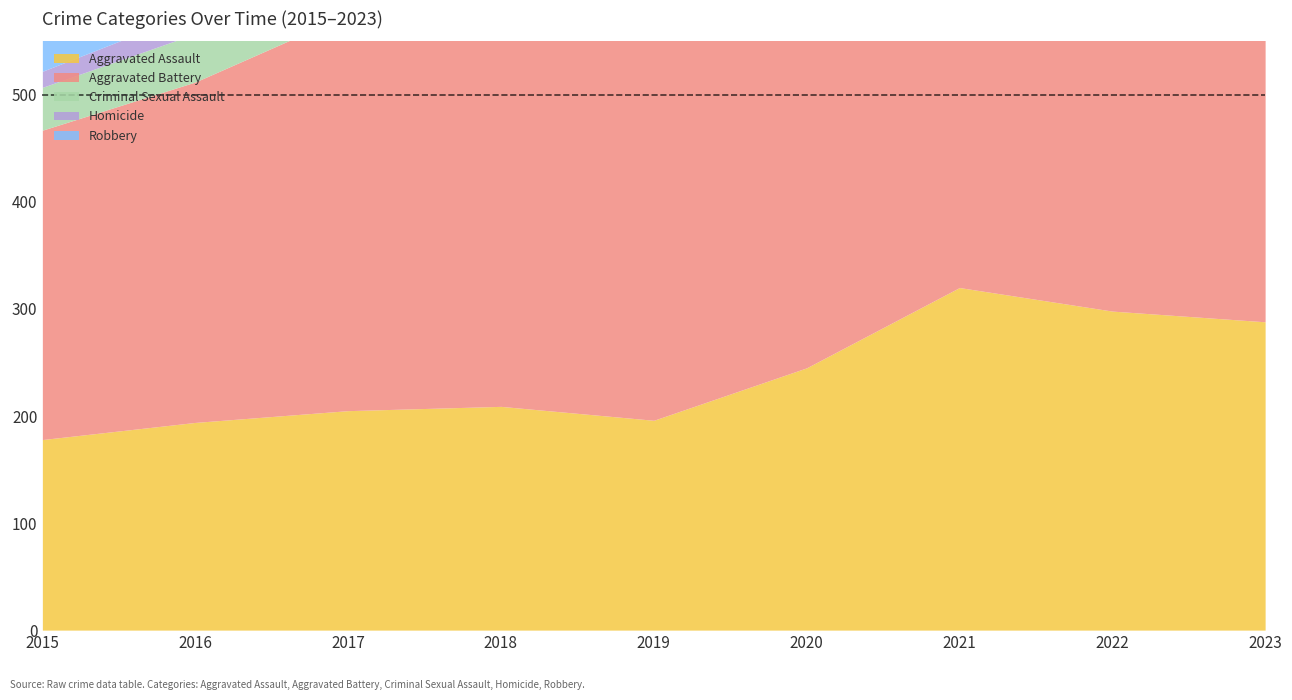

Where does the Criminal Sexual Assault series first go above 53?

2017